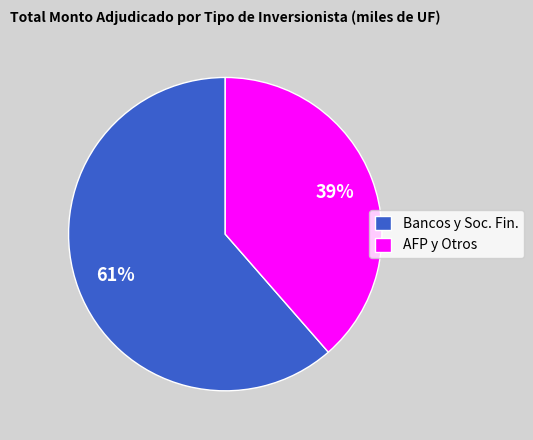

To the nearest percent, what is the average slice percentage?

50%